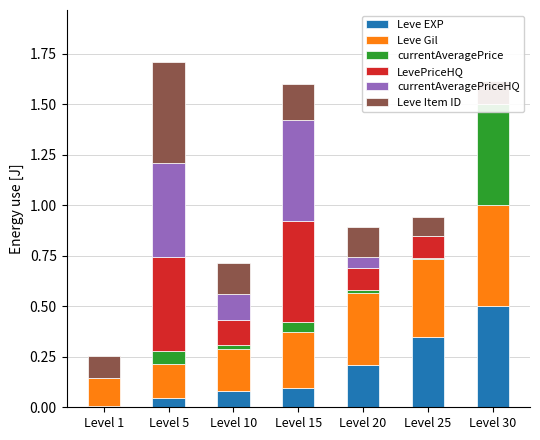

What is the spread (max minus min) of values at Level 25?

0.4